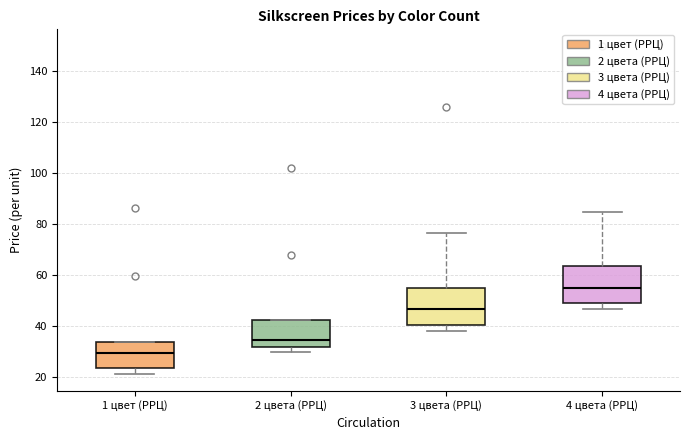

Reading left to right, read every box against the y-axis: the position of its median line, the range the box covers, and the ends of its whiskers. The values are not printed on the chart, so give them approximately, as read against the axis.

1 цвет (РРЦ): median 30, box 24 to 34, whiskers 22 to 34
2 цвета (РРЦ): median 34, box 32 to 42, whiskers 30 to 42
3 цвета (РРЦ): median 46, box 40 to 56, whiskers 38 to 76
4 цвета (РРЦ): median 54, box 50 to 64, whiskers 46 to 84